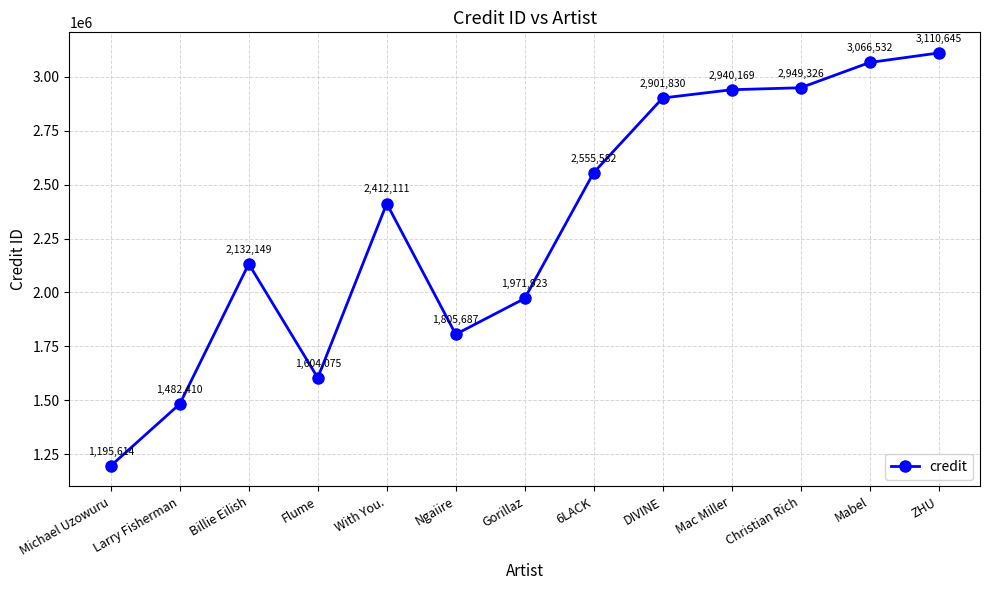

Which has a higher value, Mabel or Mac Miller?

Mabel